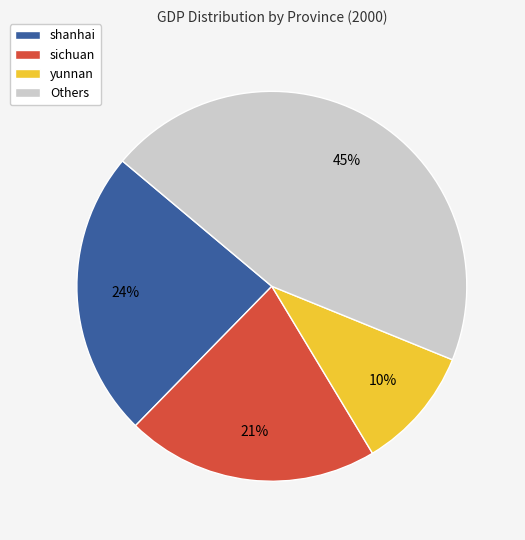

Is there a majority slice in this chart?

No